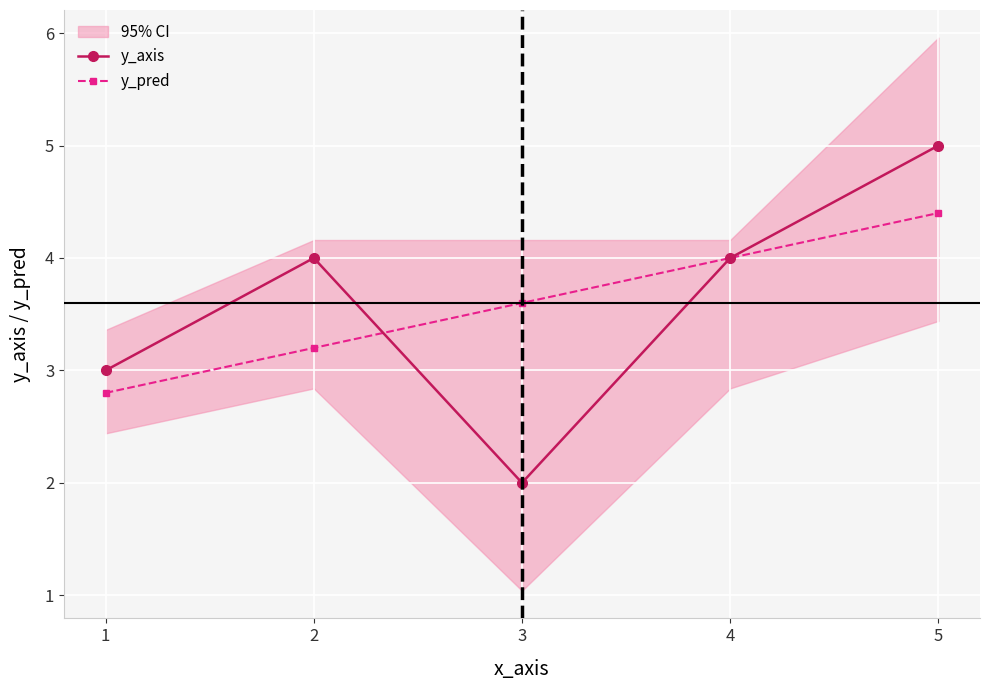

Where do y_axis and y_pred first cross each other?

2 and 3